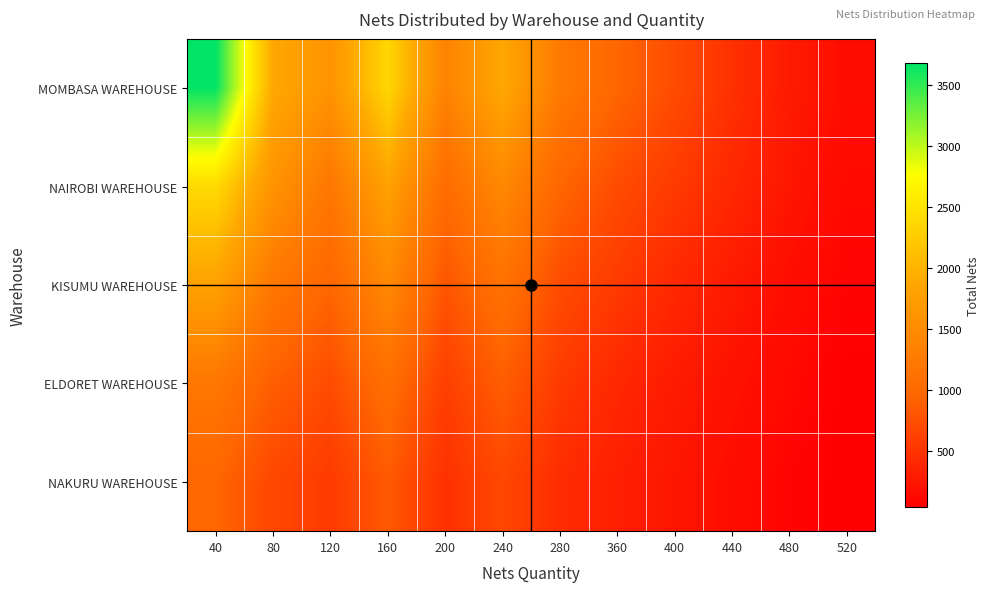

How many categories are shown in the chart?

12